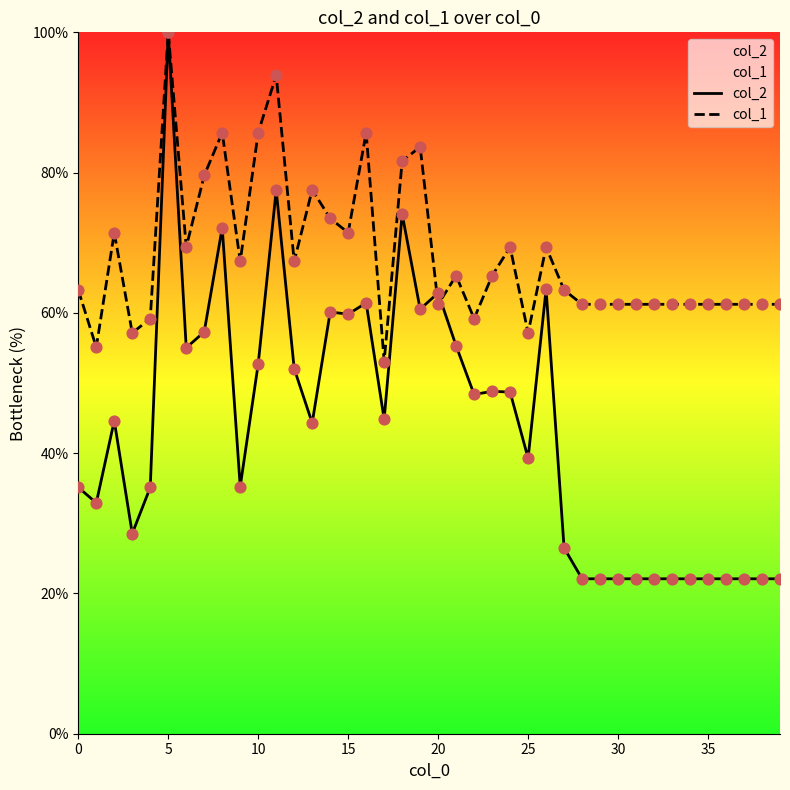

Which series reaches the maximum Y coordinate?

col_2